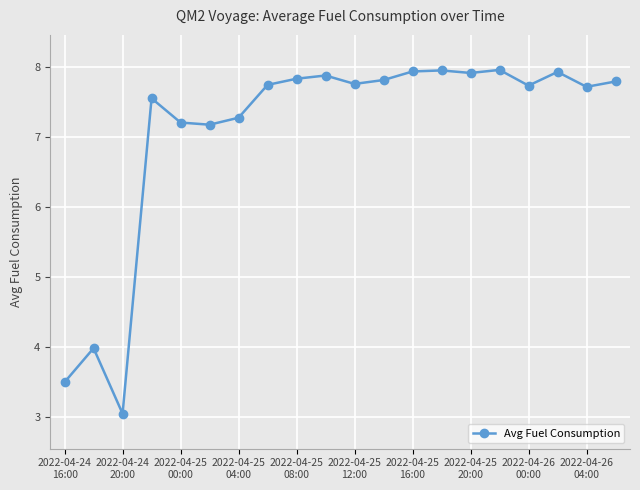

What is the greatest value displayed?

8.0